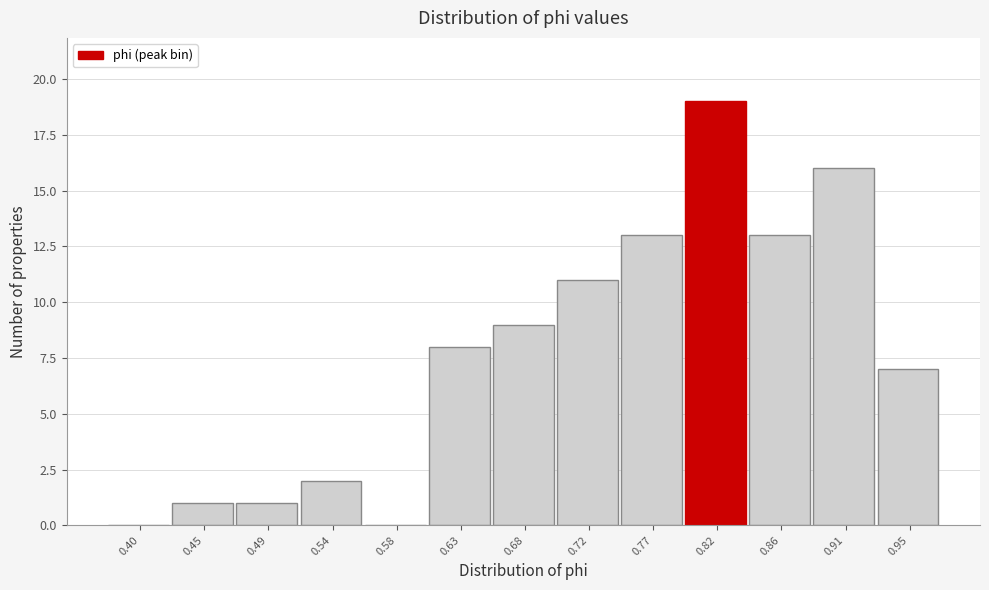

Reading left to right, extract all data points from this chart.

0.40=0	0.45=1	0.49=1	0.54=2	0.58=0	0.63=8	0.68=9	0.72=11	0.77=13	0.82=19	0.86=13	0.91=16	0.95=7